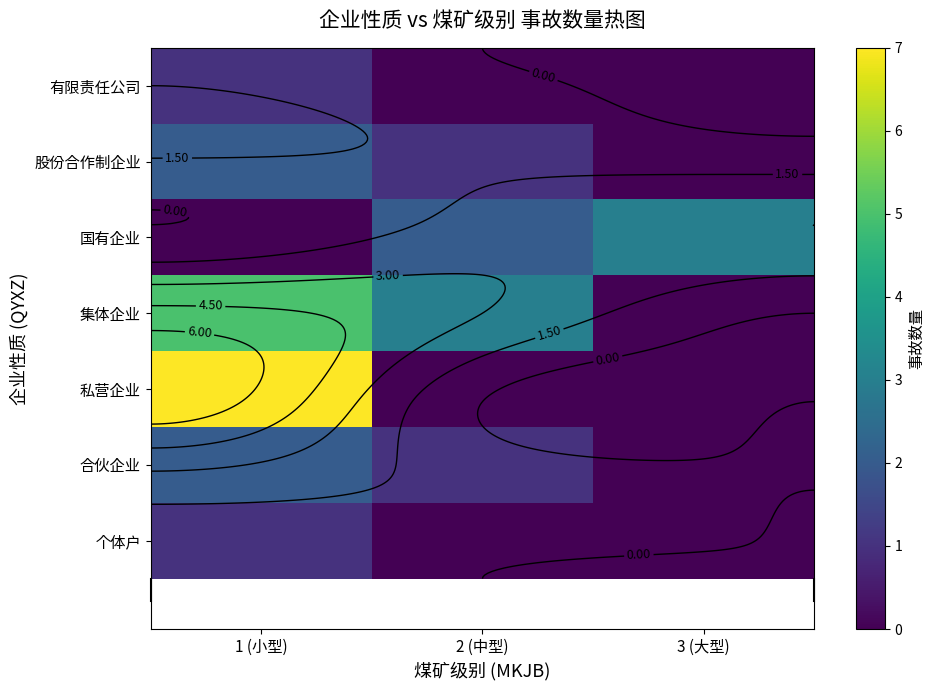

Rank the series by their maximum value, from highest to lowest.

私营企业, 集体企业, 国有企业, 合伙企业, 股份合作制企业, 个体户, 有限责任公司